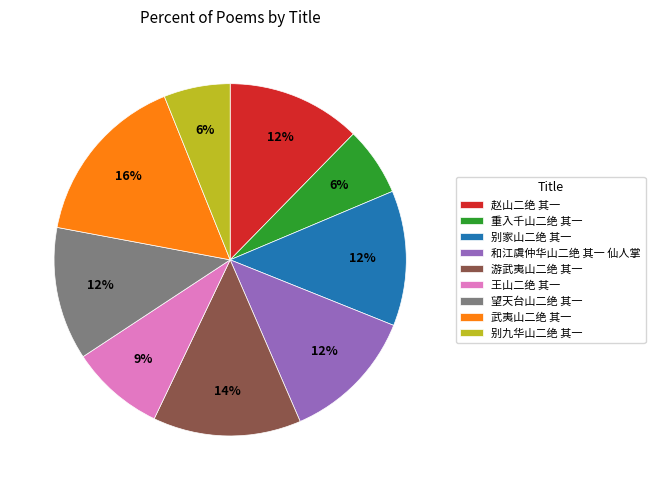

Do 重入千山二绝 其一 and 赵山二绝 其一 together represent more than half of the pie?

No